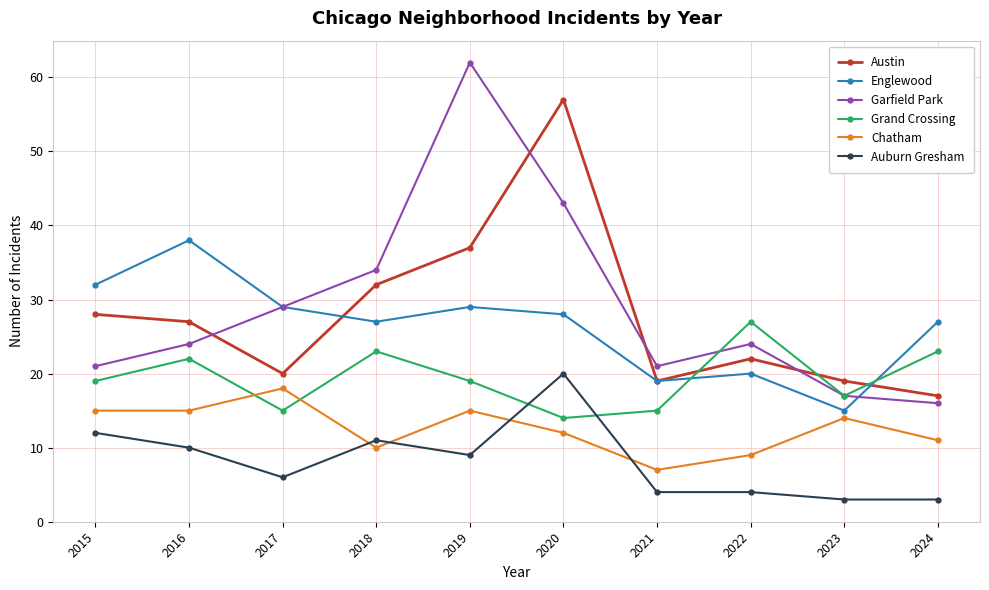

How many categories are shown in the chart?

10